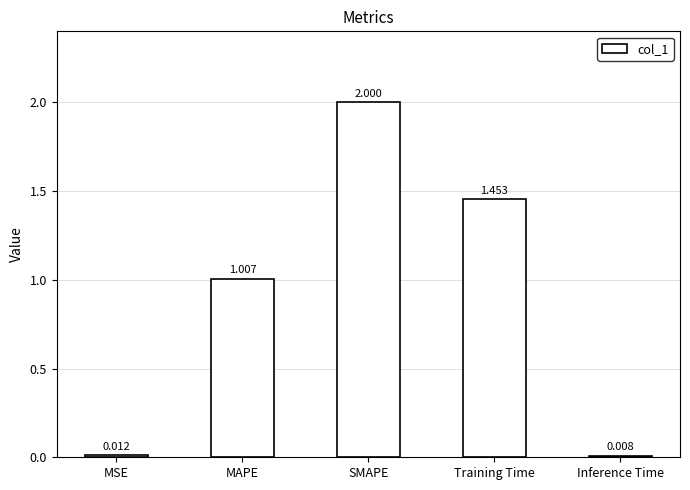

How many values exceed 1?

3